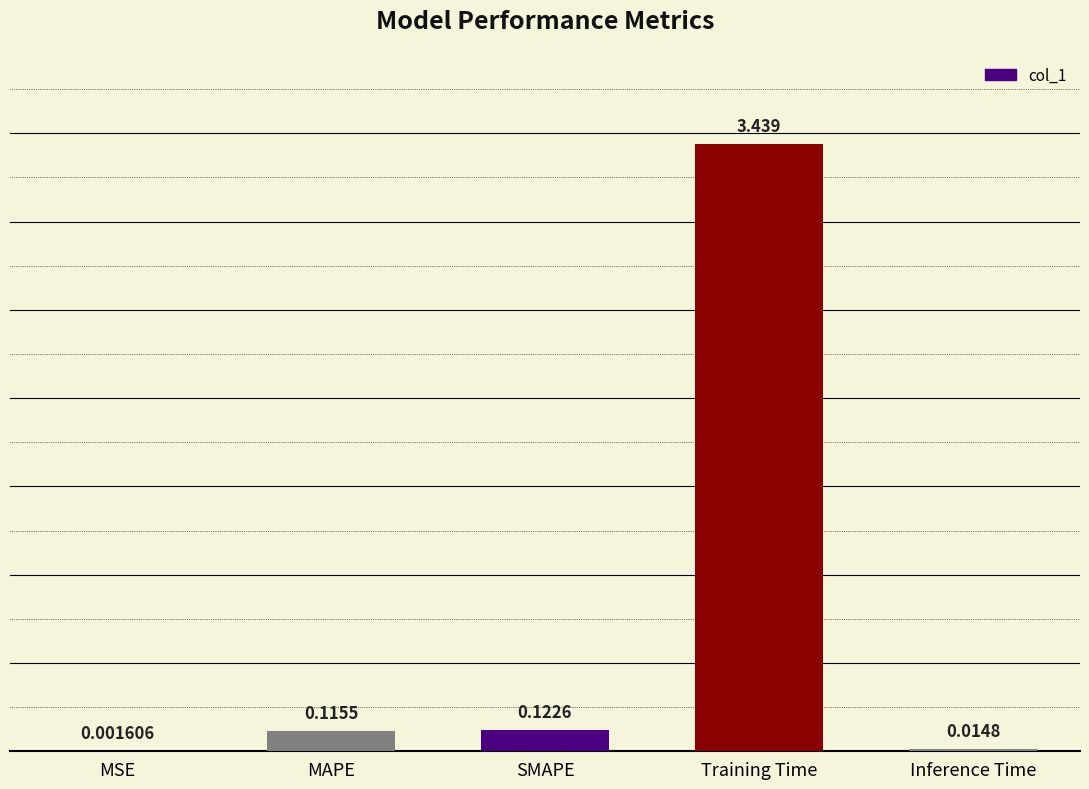

At which label is the value closest to 1?

SMAPE